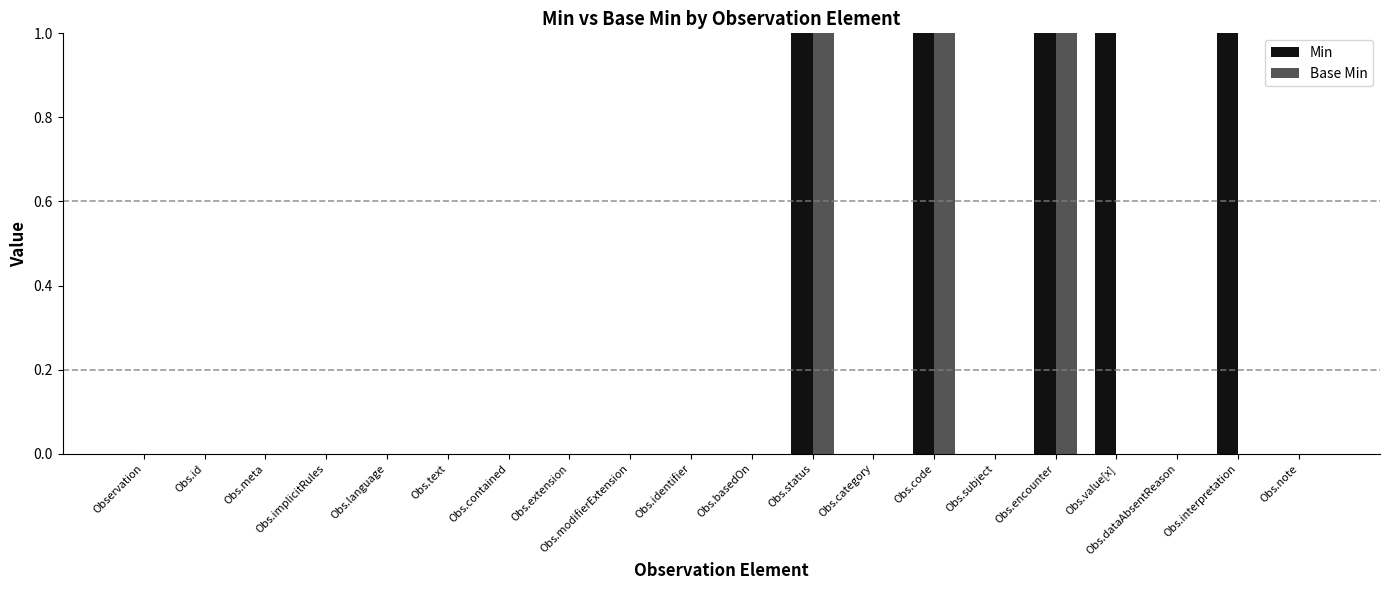

How many distinct data groups are displayed?

2